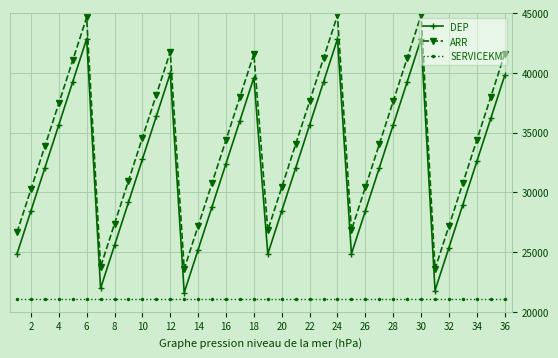

What is the smallest value displayed?

21032.3